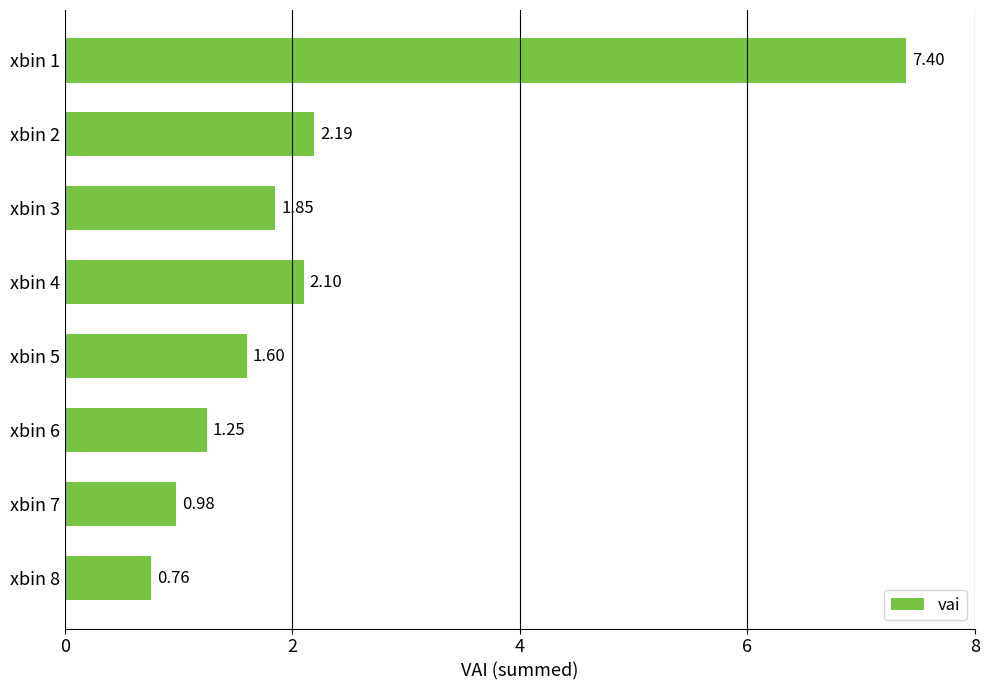

What is the difference between the maximum and minimum values?

6.6